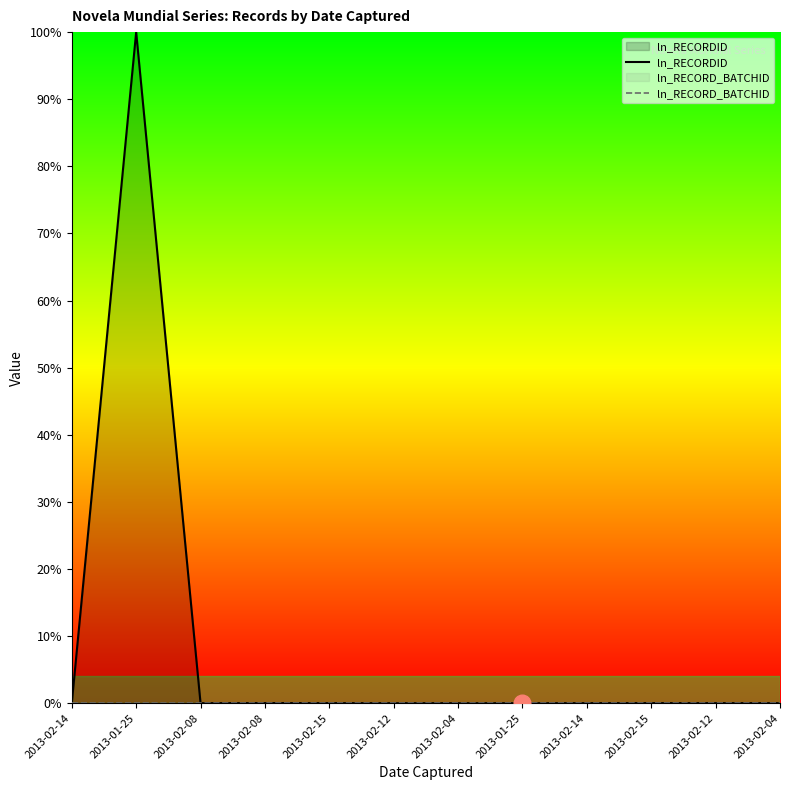

How many lines are shown in the chart?

2